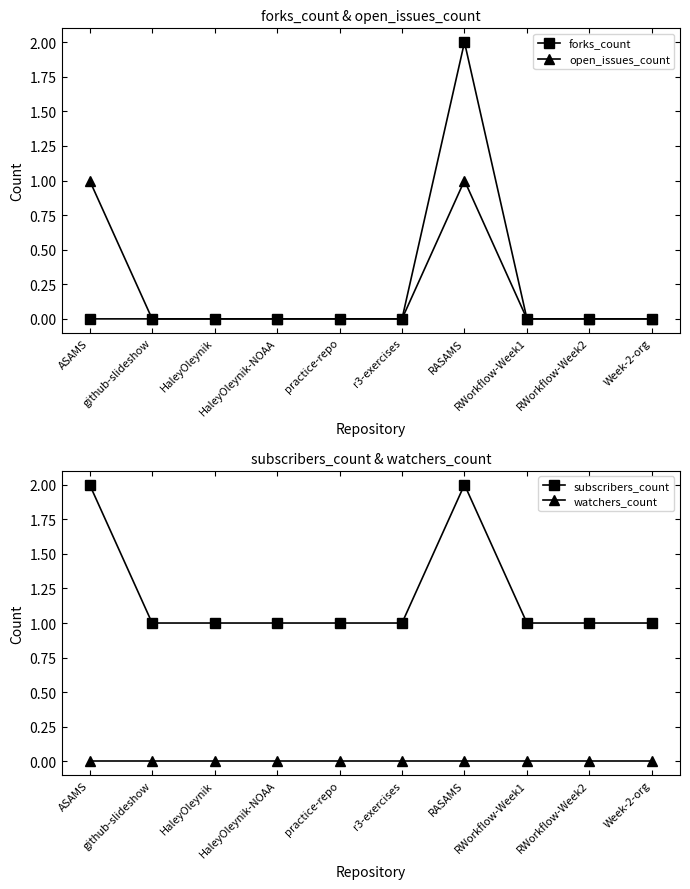

Count the number of data series in this chart.

4